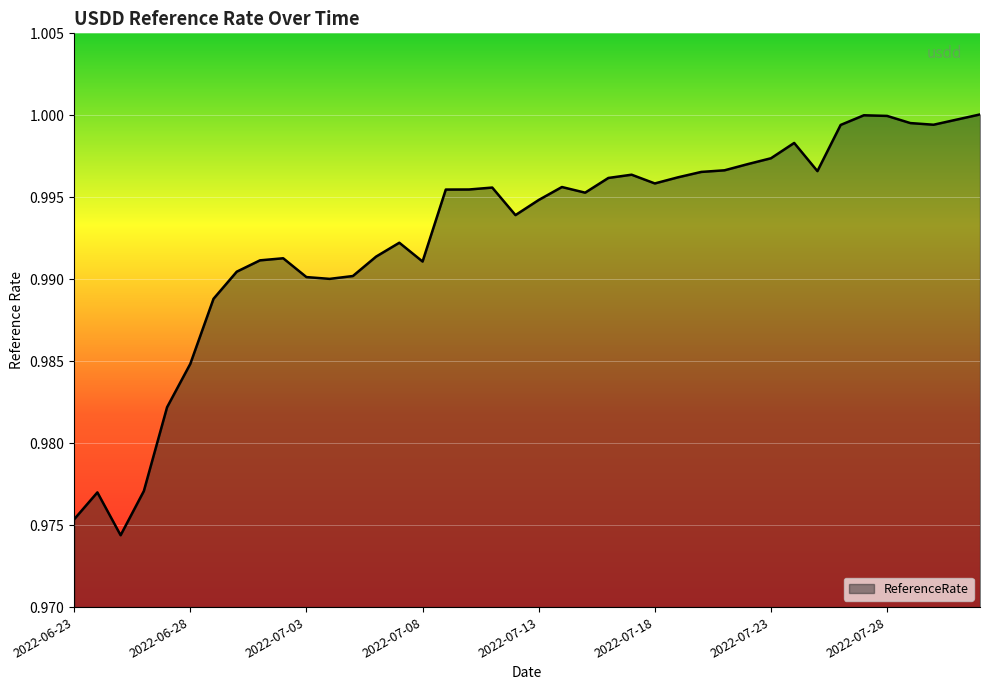

Rank the categories by value from lowest to highest.

2022-06-25, 2022-06-23, 2022-06-24, 2022-06-26, 2022-06-27, 2022-06-28, 2022-06-29, 2022-07-04, 2022-07-03, 2022-07-05, 2022-06-30, 2022-07-08, 2022-07-01, 2022-07-02, 2022-07-06, 2022-07-07, 2022-07-12, 2022-07-13, 2022-07-15, 2022-07-09, 2022-07-10, 2022-07-11, 2022-07-14, 2022-07-18, 2022-07-16, 2022-07-19, 2022-07-17, 2022-07-20, 2022-07-25, 2022-07-21, 2022-07-22, 2022-07-23, 2022-07-24, 2022-07-26, 2022-07-30, 2022-07-29, 2022-07-31, 2022-07-28, 2022-07-27, 2022-08-01